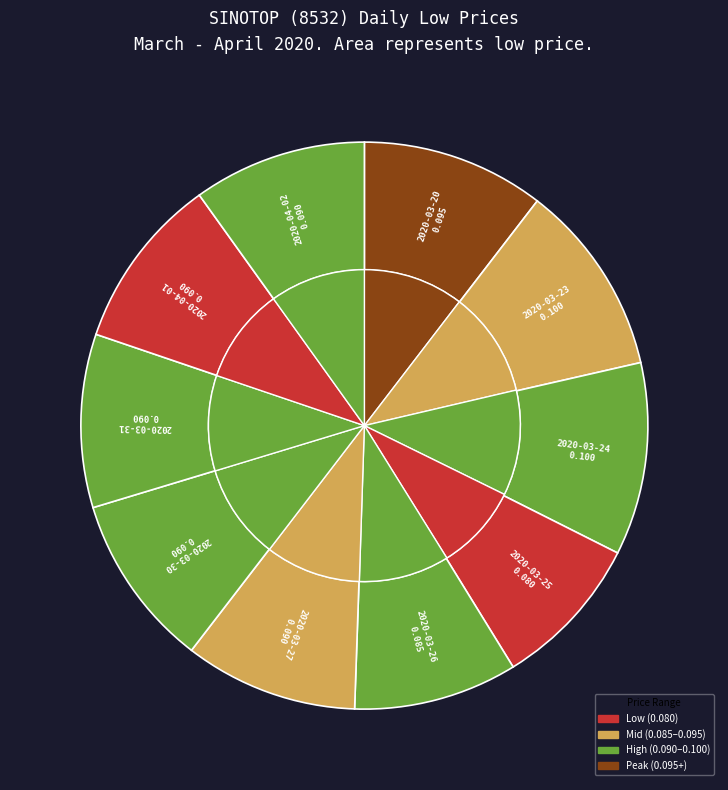

To the nearest percent, what portion does 2020-03-30 represent?

10%